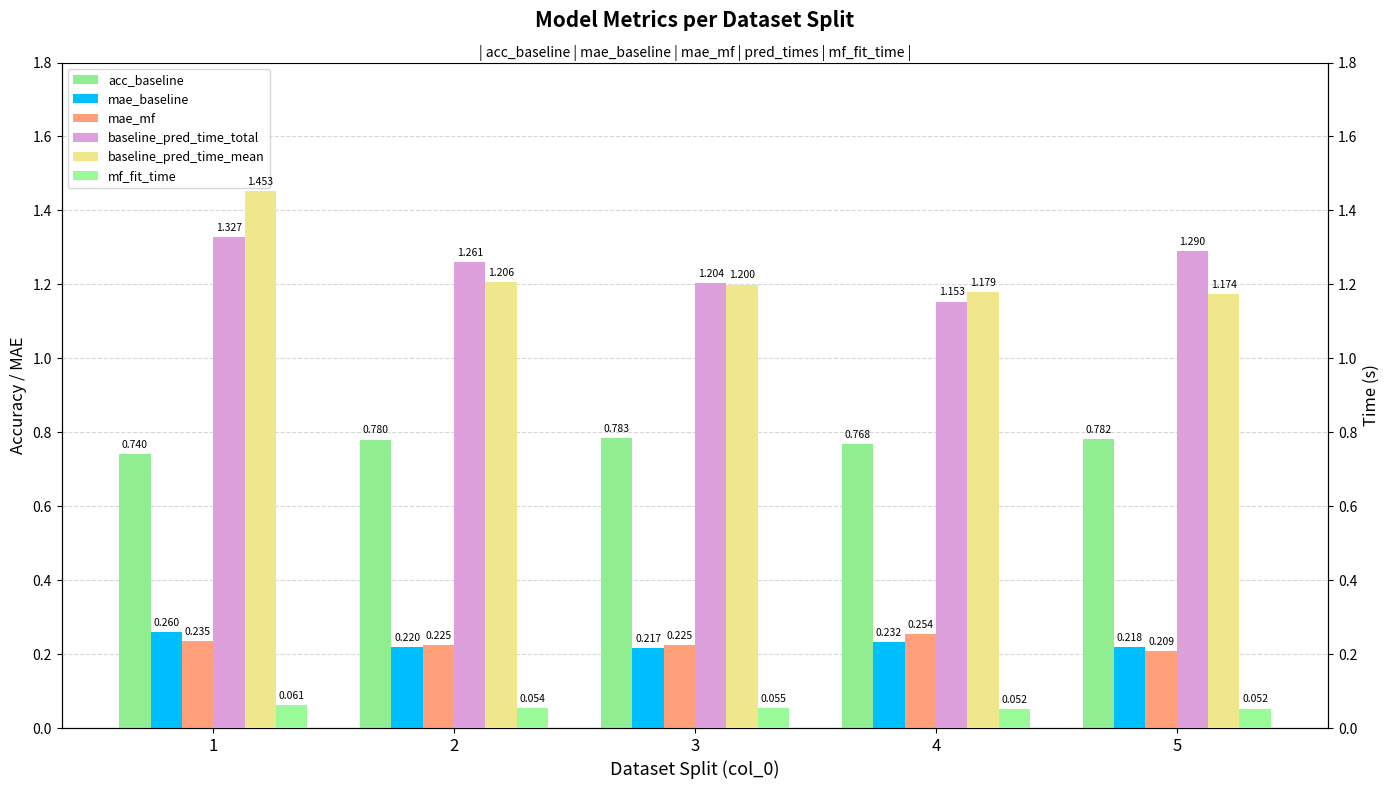

At which label does mae_mf reach its peak?

4